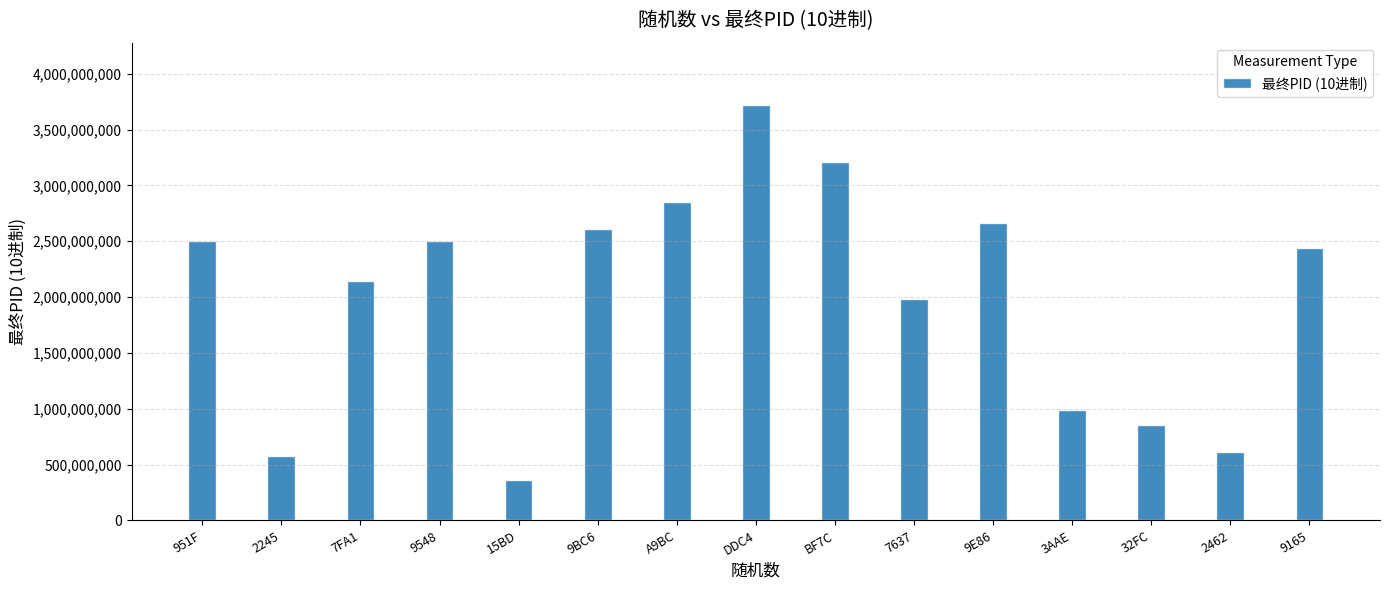

Which has a higher value, 32FC or 9BC6?

9BC6